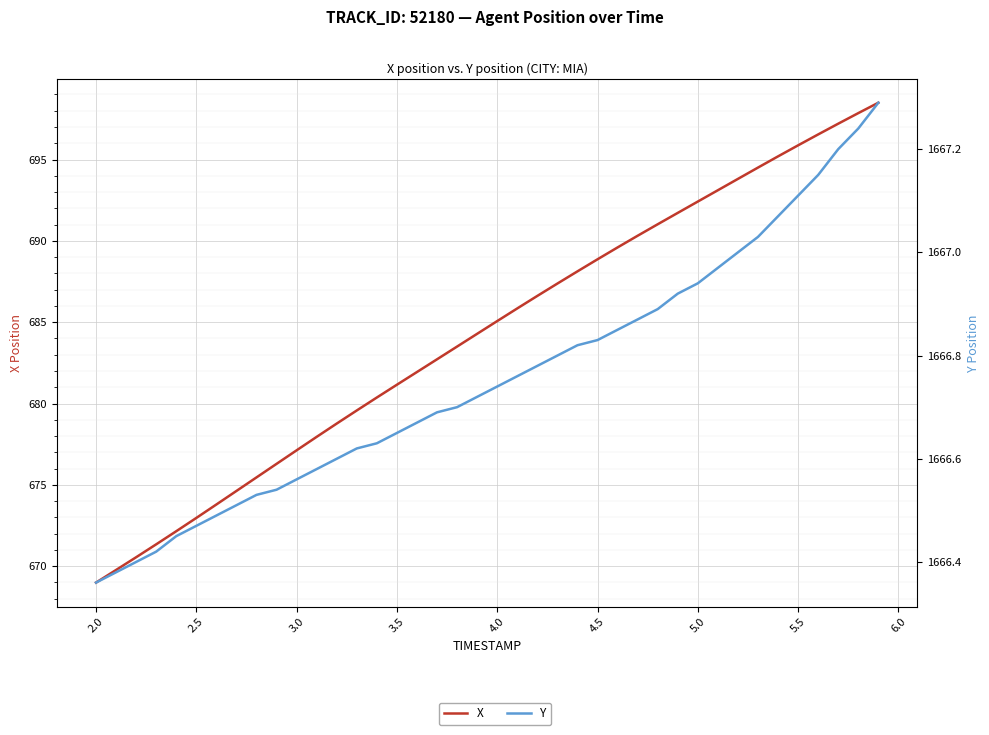

The X series shows 1019.0 at 16. True or false?

False